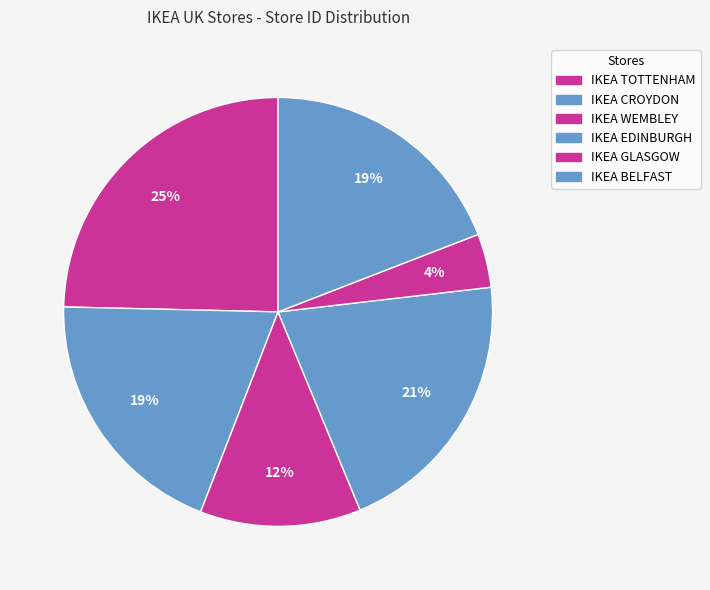

Combined, do IKEA GLASGOW and IKEA EDINBURGH account for over 50%?

No